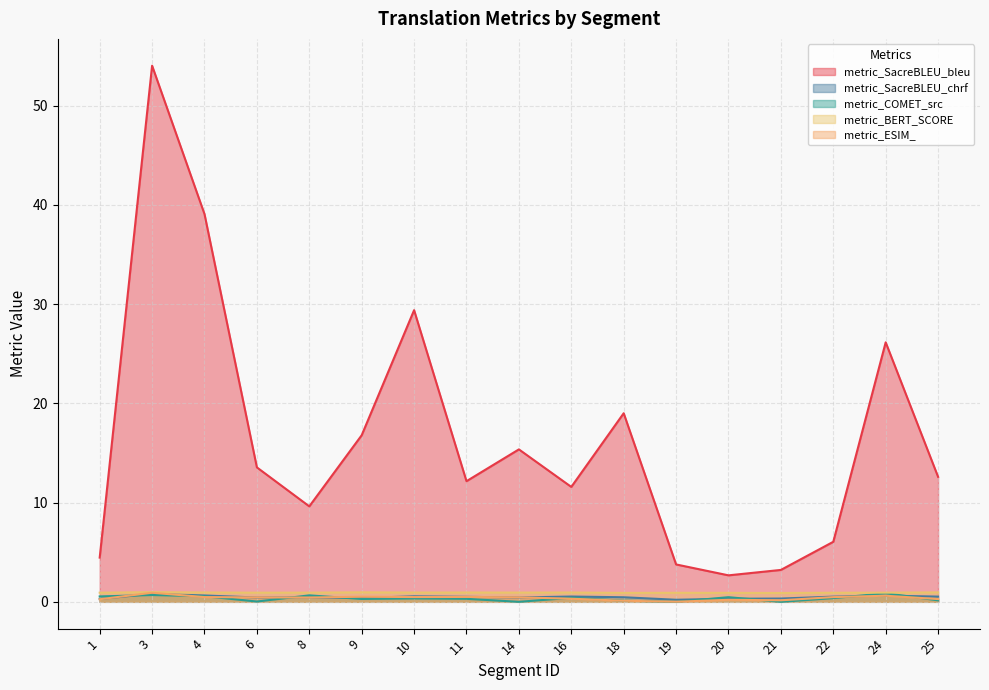

Which label corresponds to the smallest value in the chart?

14